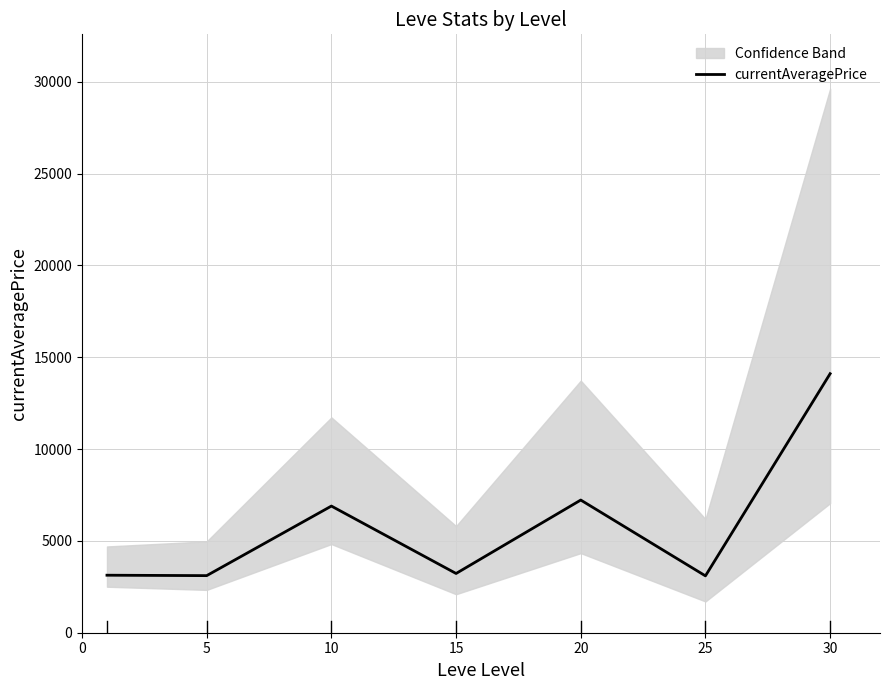

Is it true that the value at 10 is 3709.7?

False